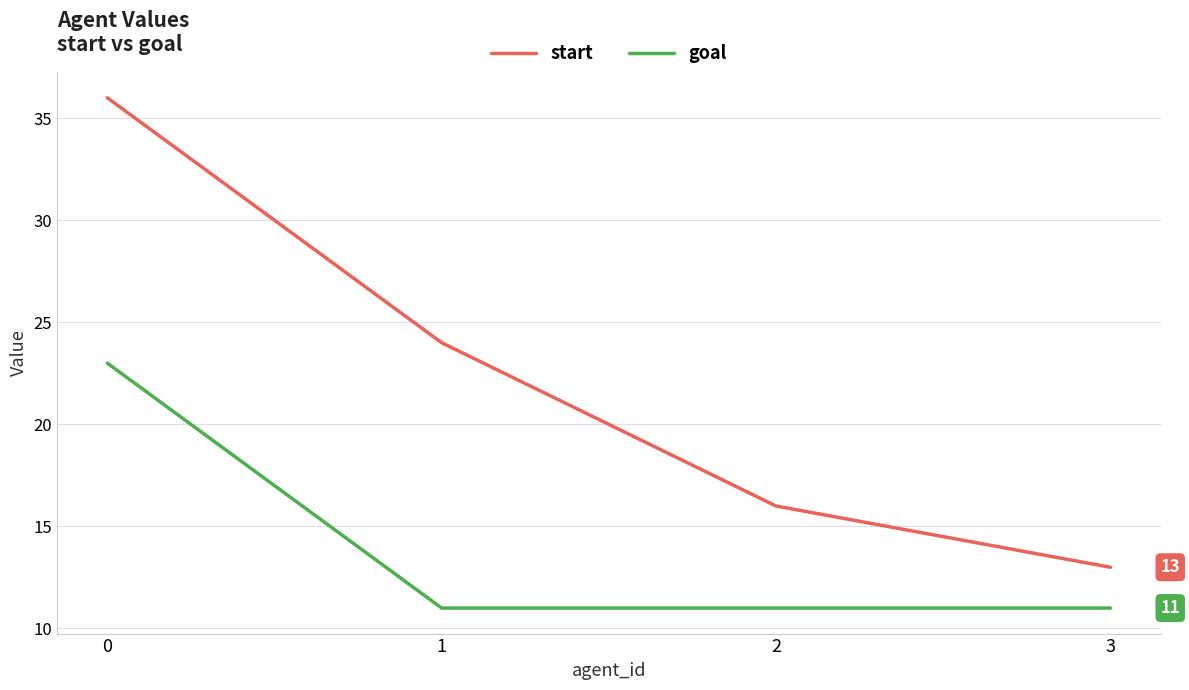

The value of start at 3 is 13. True or false?

True